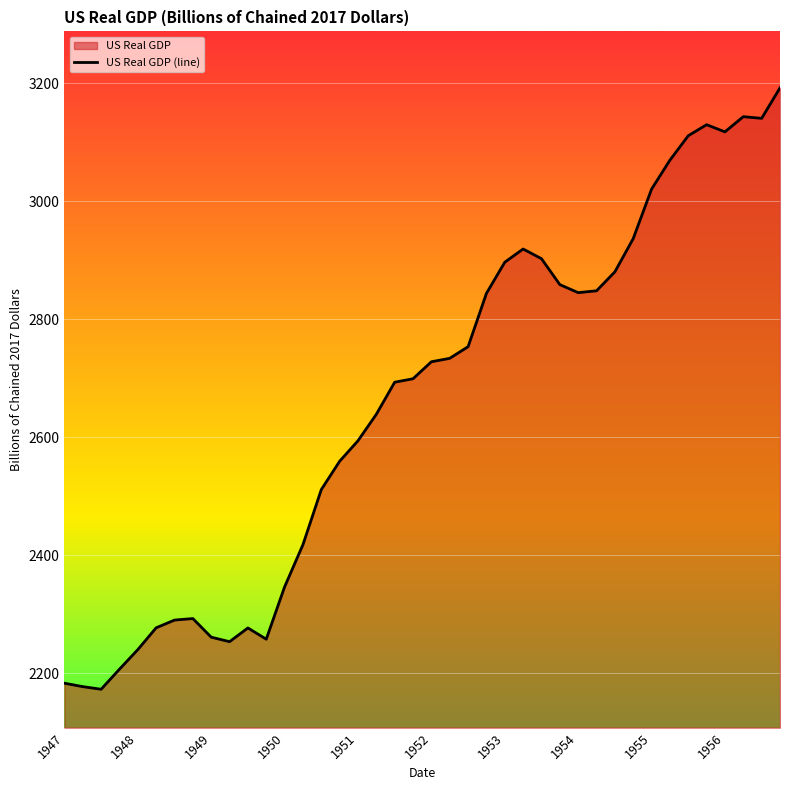

What is the maximum value shown in the chart?

3192.6